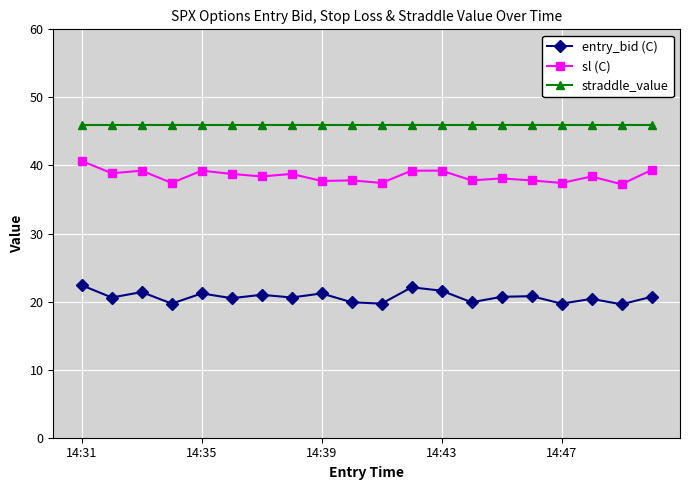

True or false: entry_bid (C) and straddle_value intersect in this chart.

False